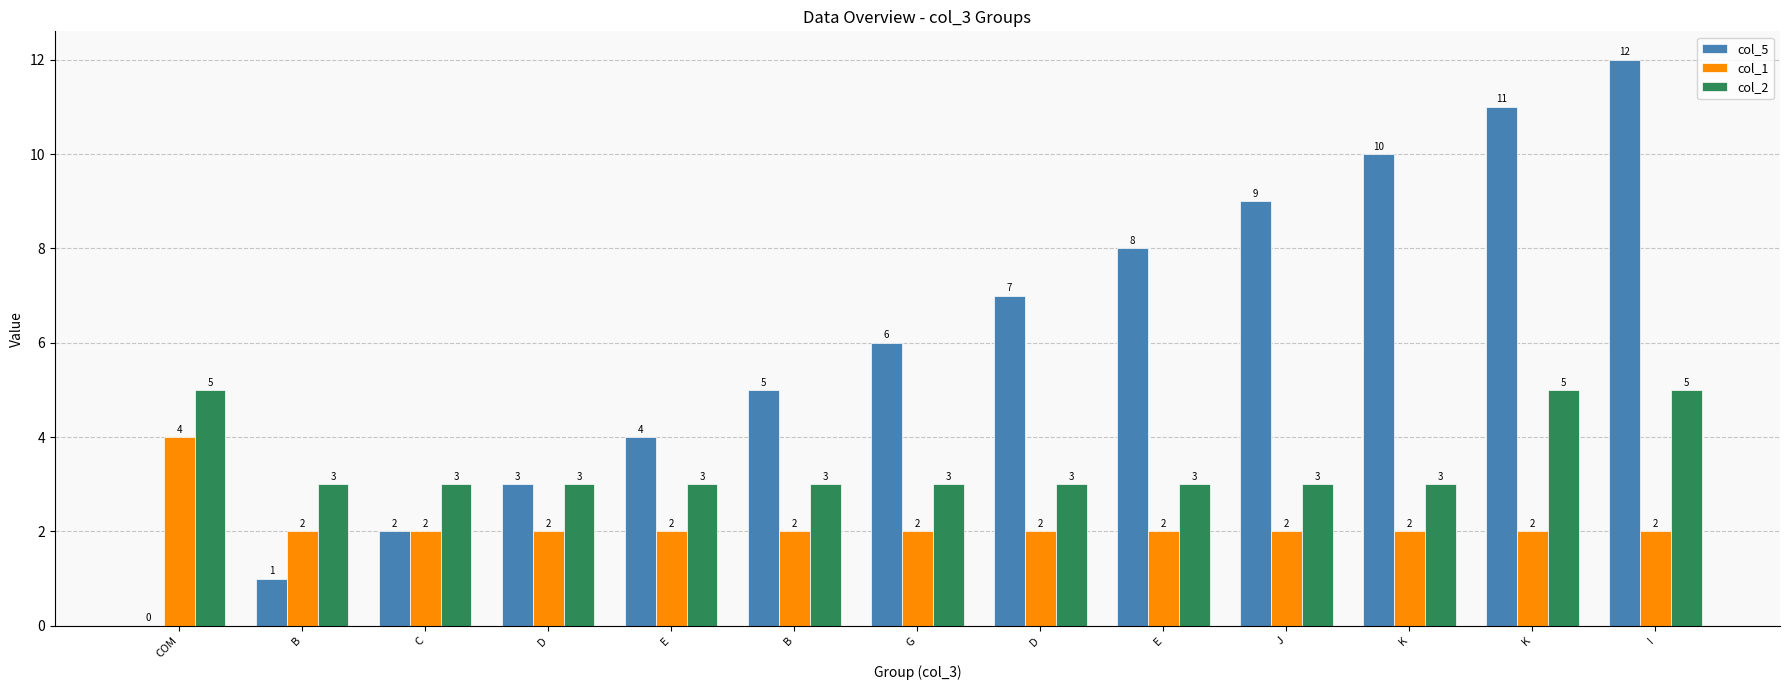

What is the sum of all col_5 values?

78